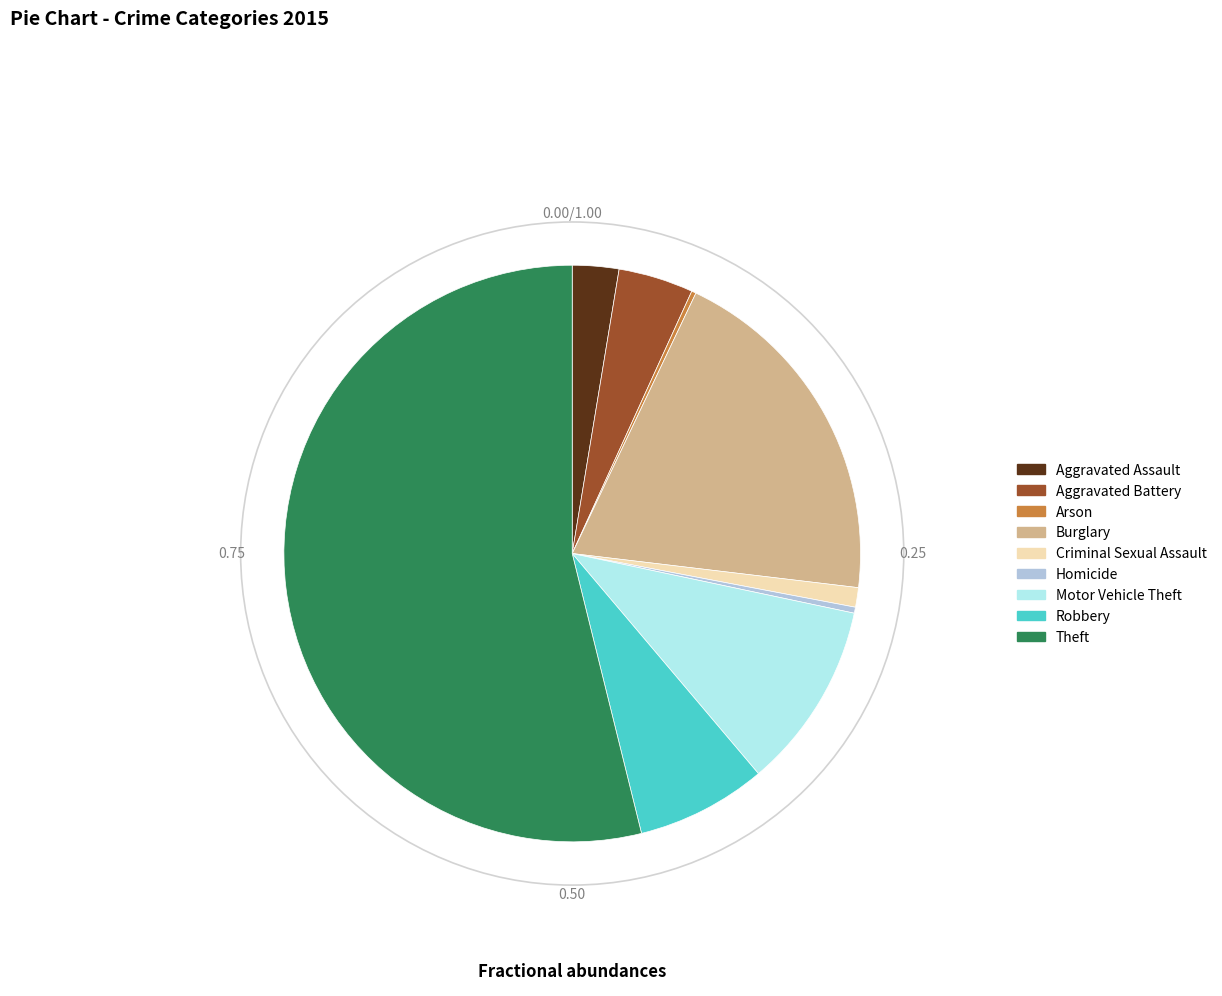

What is the majority slice?

Theft